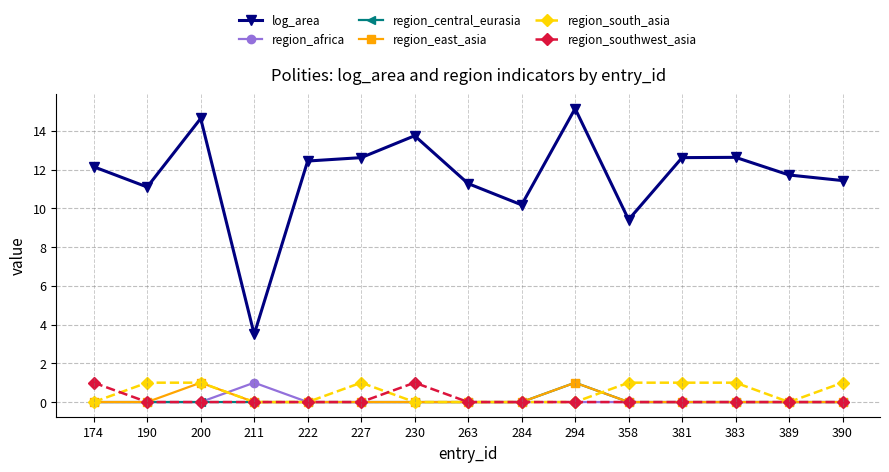

What is the value of the log_area point at the 7th from the left?

13.7